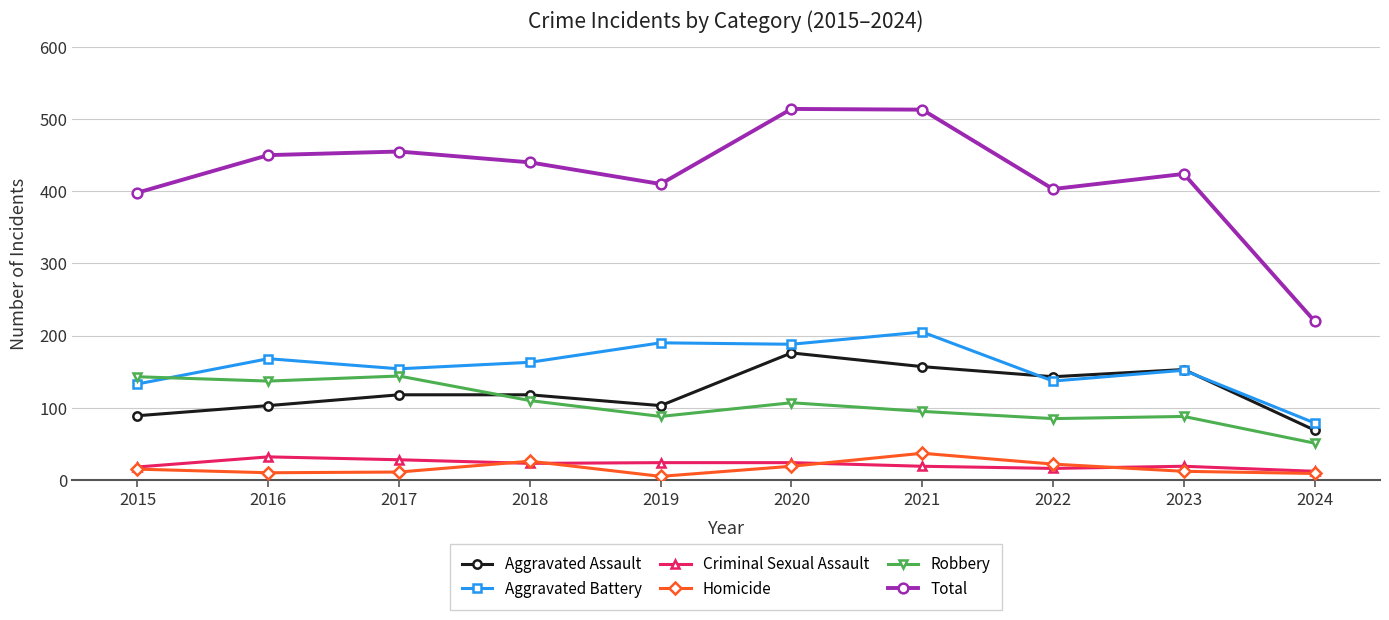

What is the spread (max minus min) of values at 2015?

383